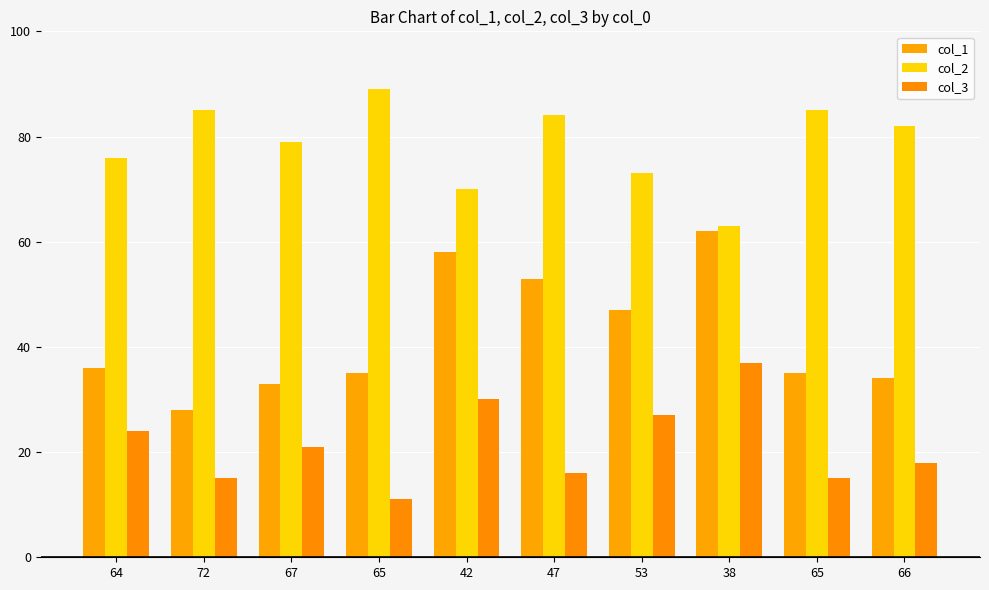

At which label is col_1 closest to 45?

53